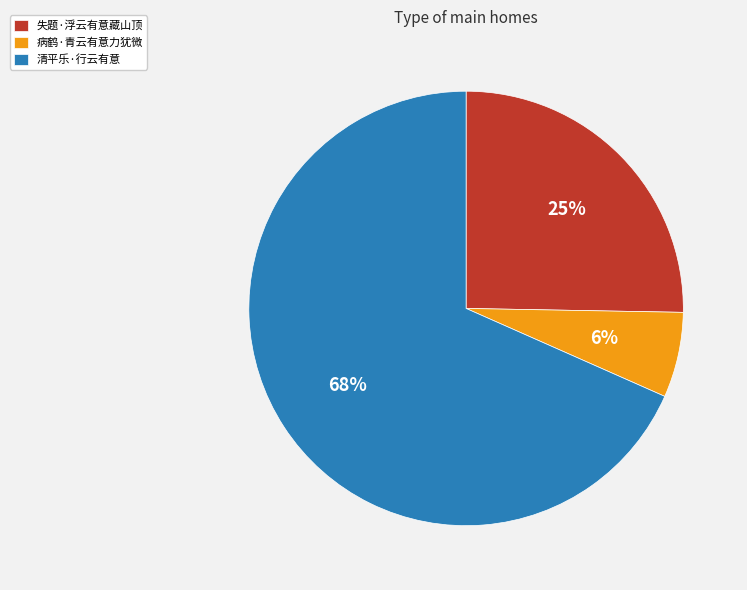

Combined, do 病鹤·青云有意力犹微 and 清平乐·行云有意 account for over 50%?

Yes